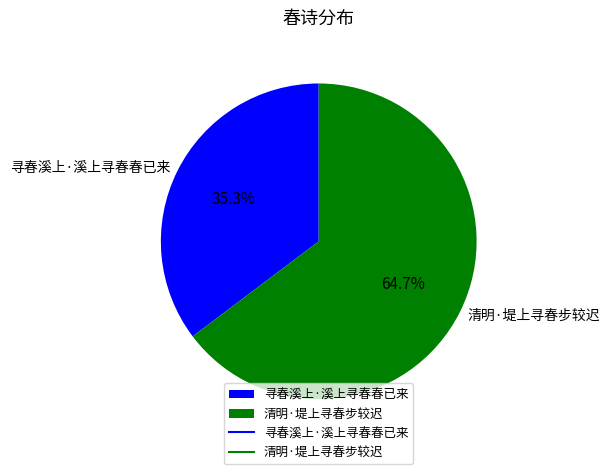

What portion of the pie excludes 寻春溪上·溪上寻春春已来?

64.7%